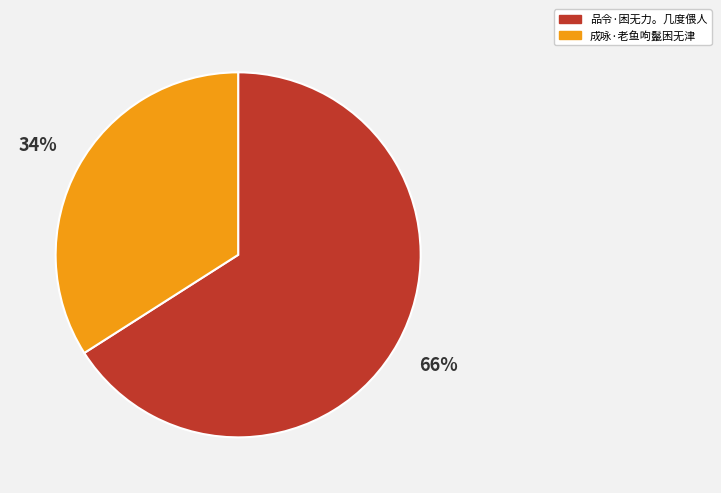

To the nearest percent, what is the difference between the largest and smallest slice percentages?

32%